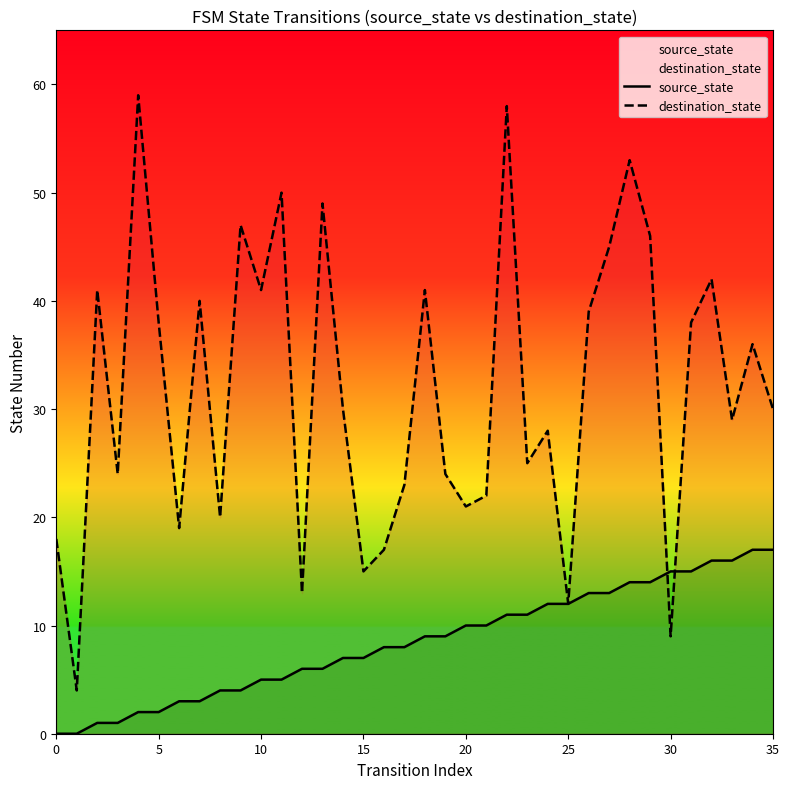

What are all the series names shown in the legend?

source_state, destination_state